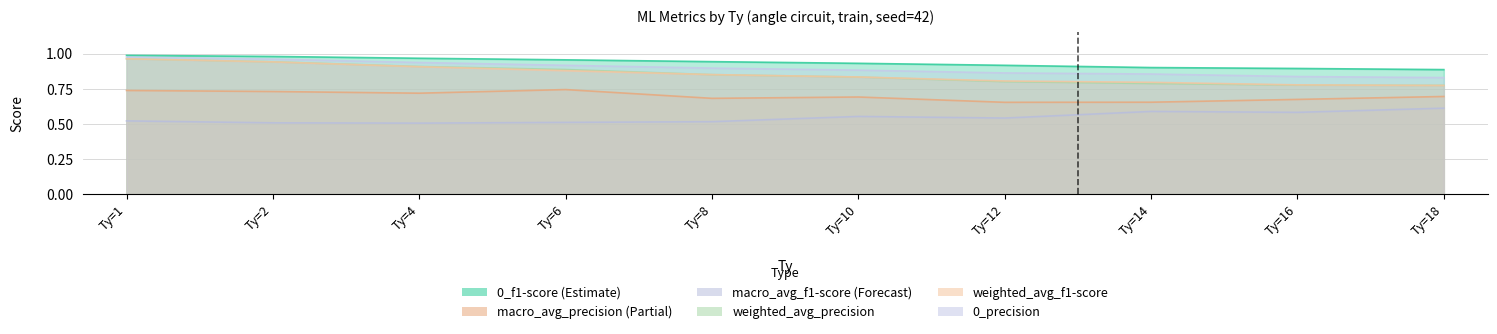

Reading left to right, what are all the values shown in this chart?

0_f1-score: 1.0	1.0	1.0	1.0	0.9	0.9	0.9	0.9	0.9	0.9
macro_avg_precision: 0.7	0.7	0.7	0.7	0.7	0.7	0.7	0.7	0.7	0.7
macro_avg_f1-score: 0.5	0.5	0.5	0.5	0.5	0.6	0.5	0.6	0.6	0.6
weighted_avg_precision: 1.0	0.9	0.9	0.9	0.8	0.8	0.8	0.8	0.8	0.8
weighted_avg_f1-score: 1.0	0.9	0.9	0.9	0.9	0.8	0.8	0.8	0.8	0.8
0_precision: 1.0	1.0	0.9	0.9	0.9	0.9	0.9	0.9	0.8	0.8